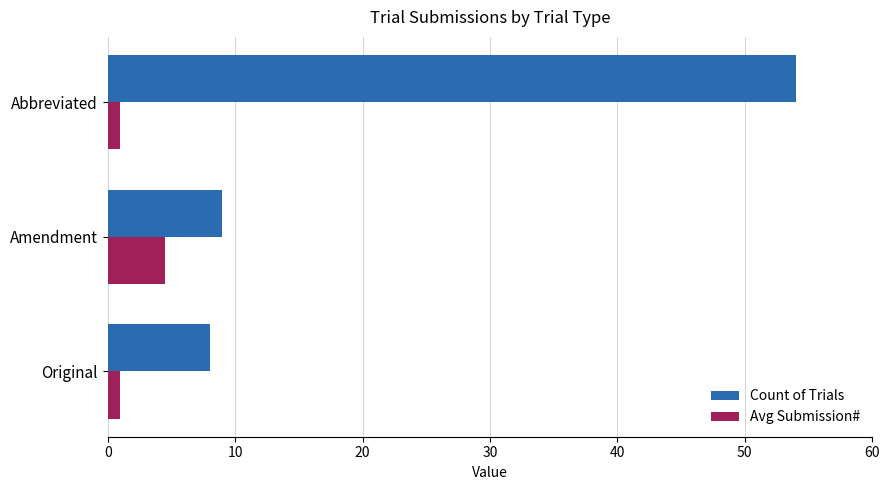

List the series in order of their peak value, highest first.

Count of Trials, Avg Submission#